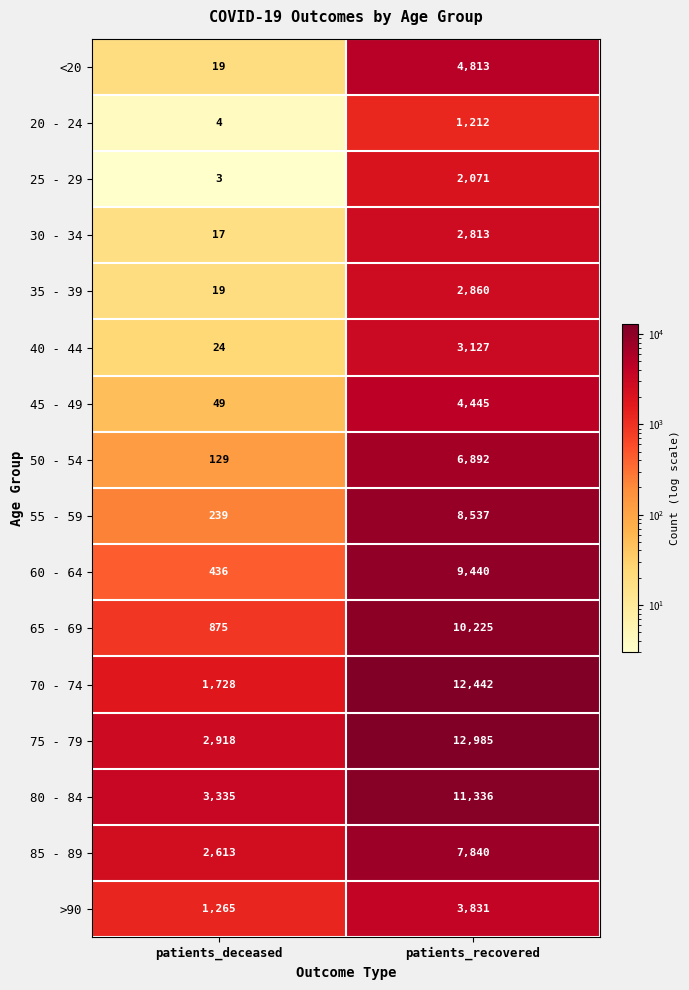

How many categories are shown in the chart?

2